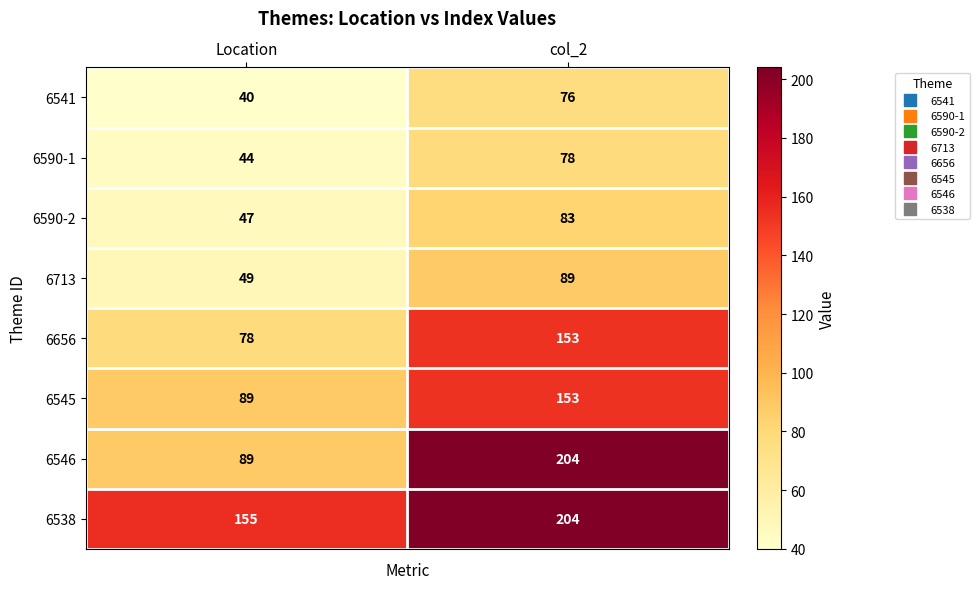

Where is 6546 nearest to the value 146?

Location